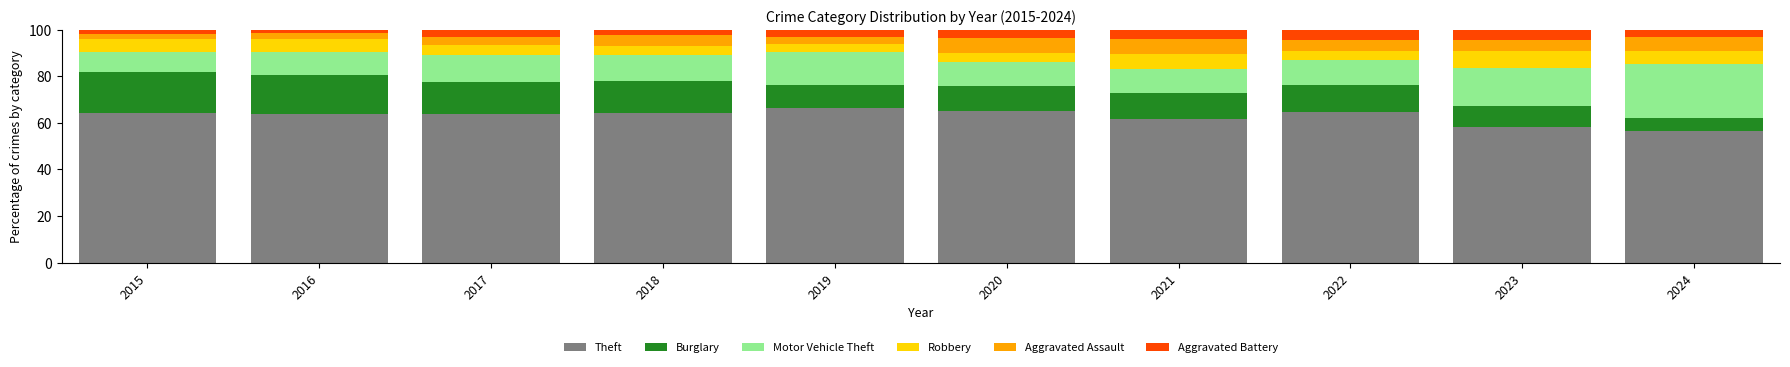

What is the sum of the Theft values at 2018 and 2023?

122.2